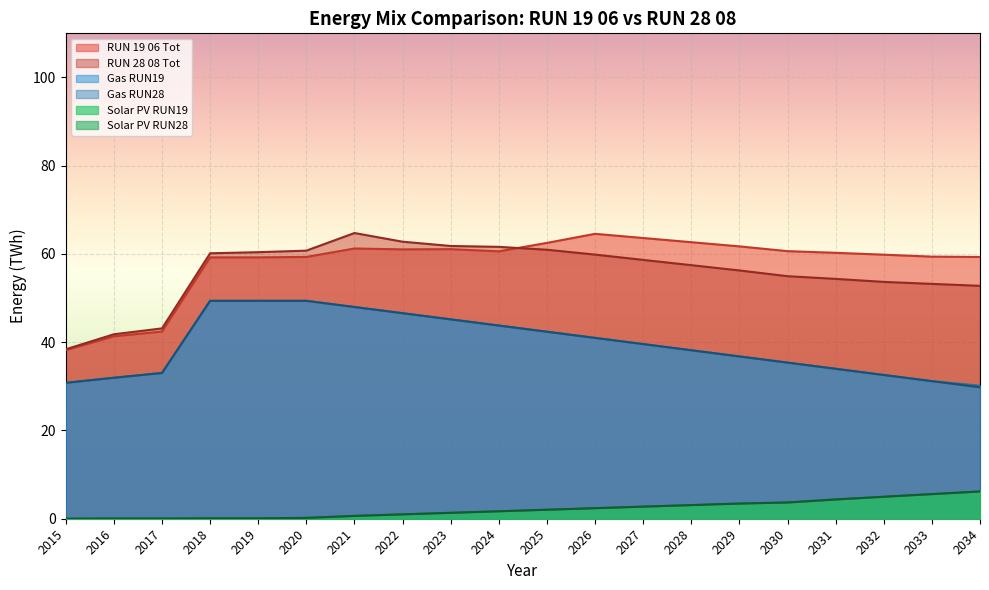

Which has a higher value, 2022 or 2026?

2026